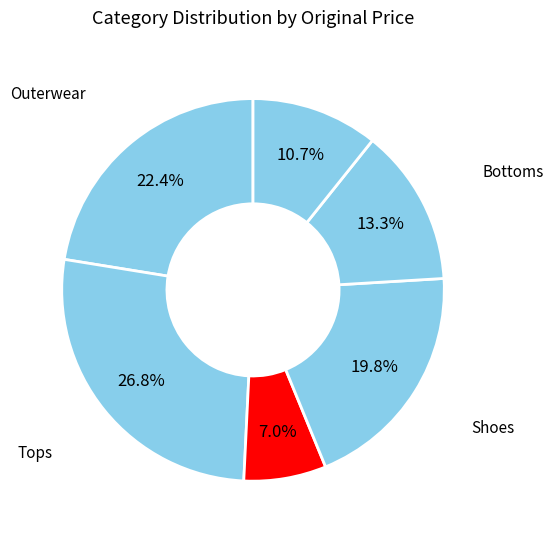

Count the number of slices in the pie.

6